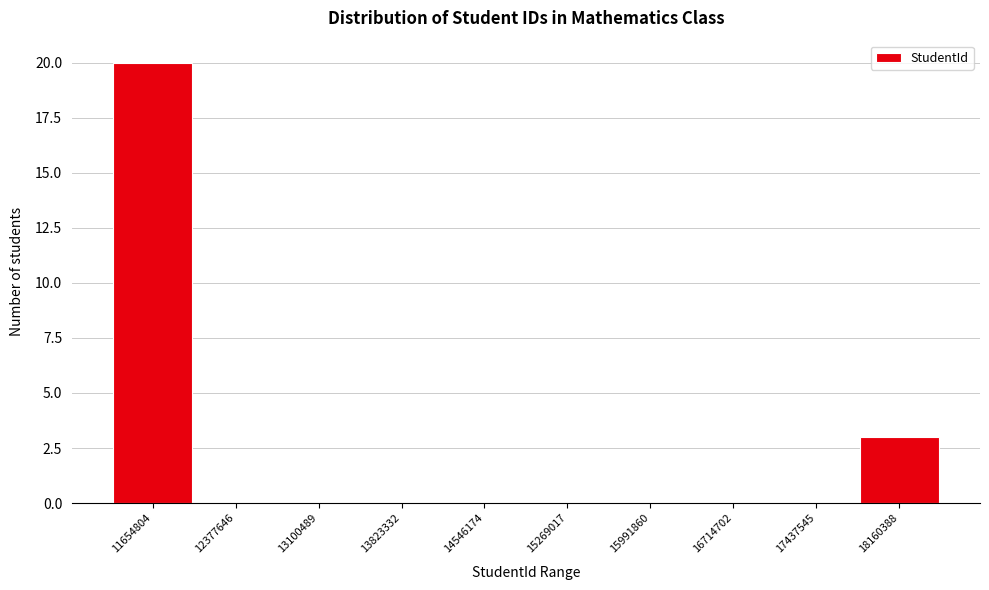

Reading right to left, transcribe all the data shown in this chart.

18160388=3	17437545=0	16714702=0	15991860=0	15269017=0	14546174=0	13823332=0	13100489=0	12377646=0	11654804=20